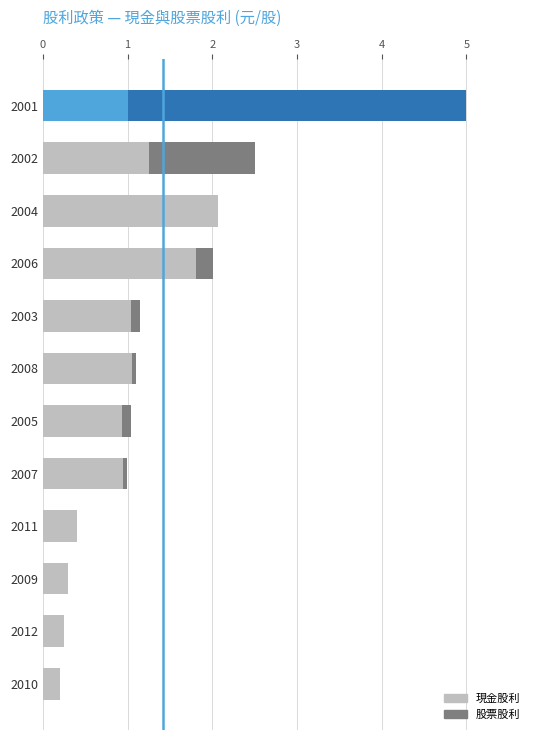

True or false: 現金股利 has a value of 0.9 at 2007.

True